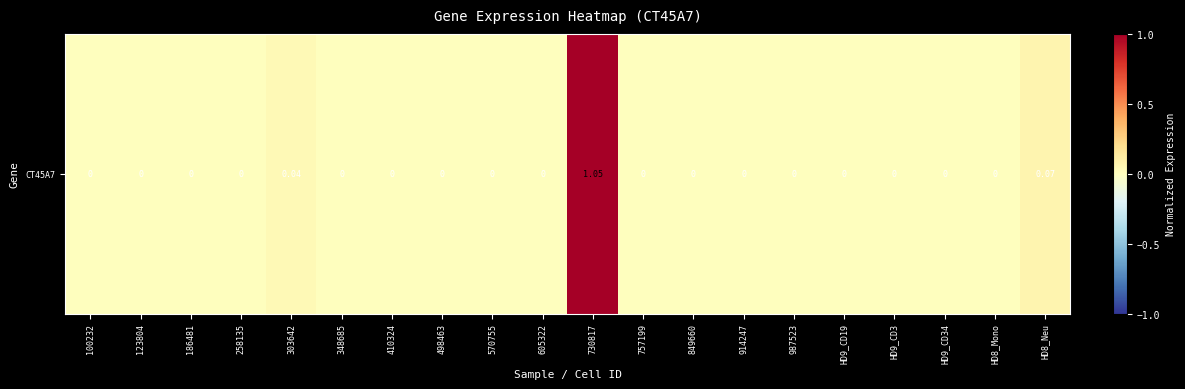

What value does the data have at HD8_Neu?

0.1